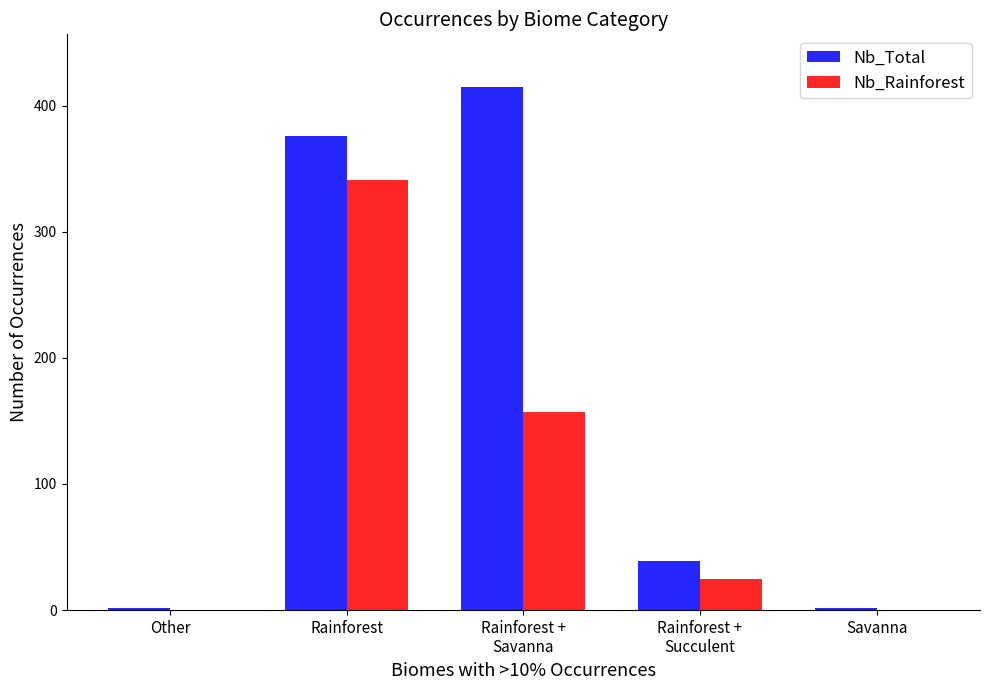

Does the chart contain stacked bars?

No